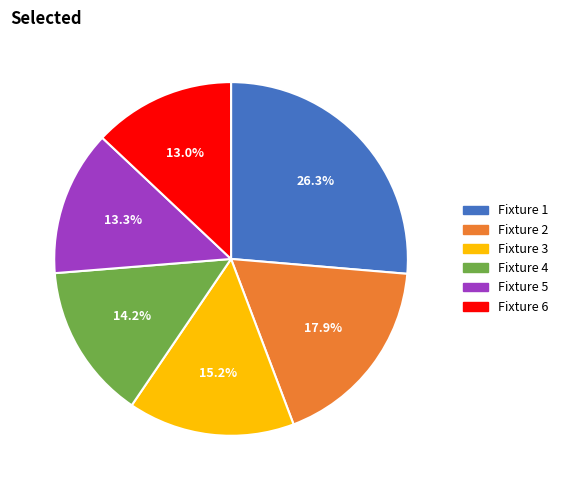

What is the largest slice in the pie chart?

Fixture 1